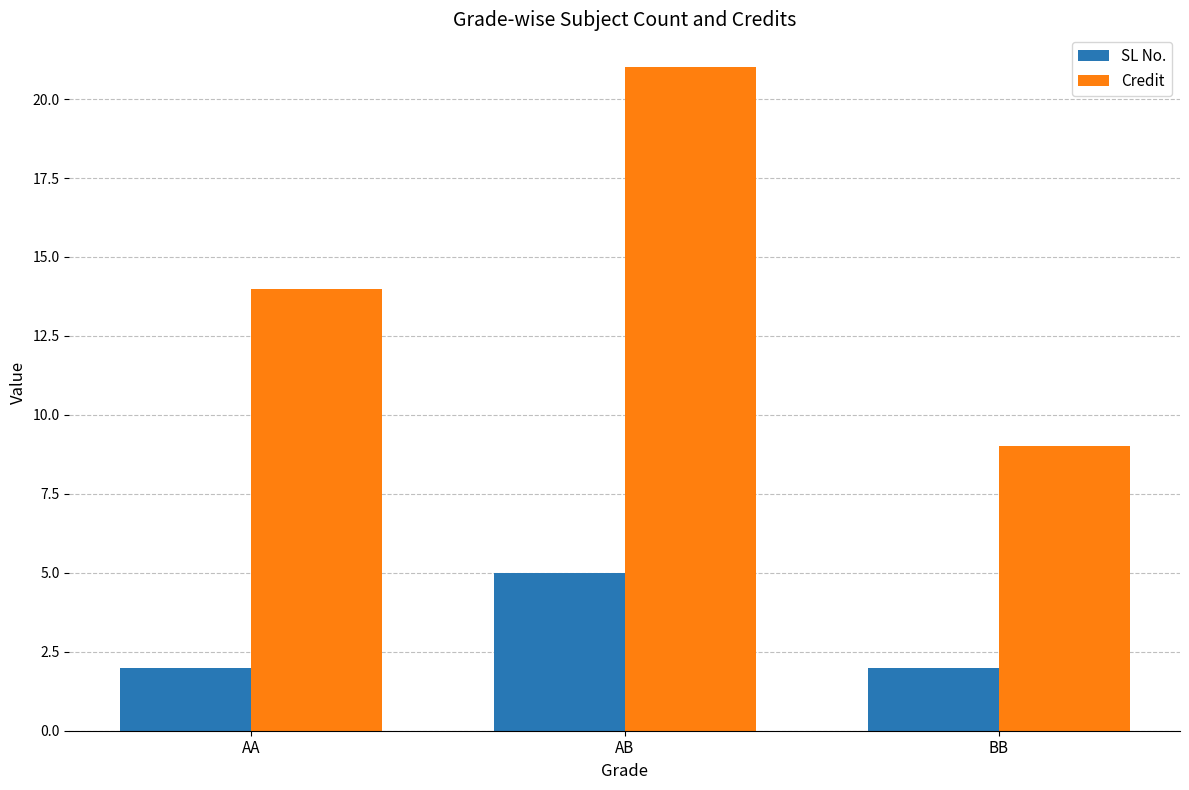

What is the minimum value for Credit?

9